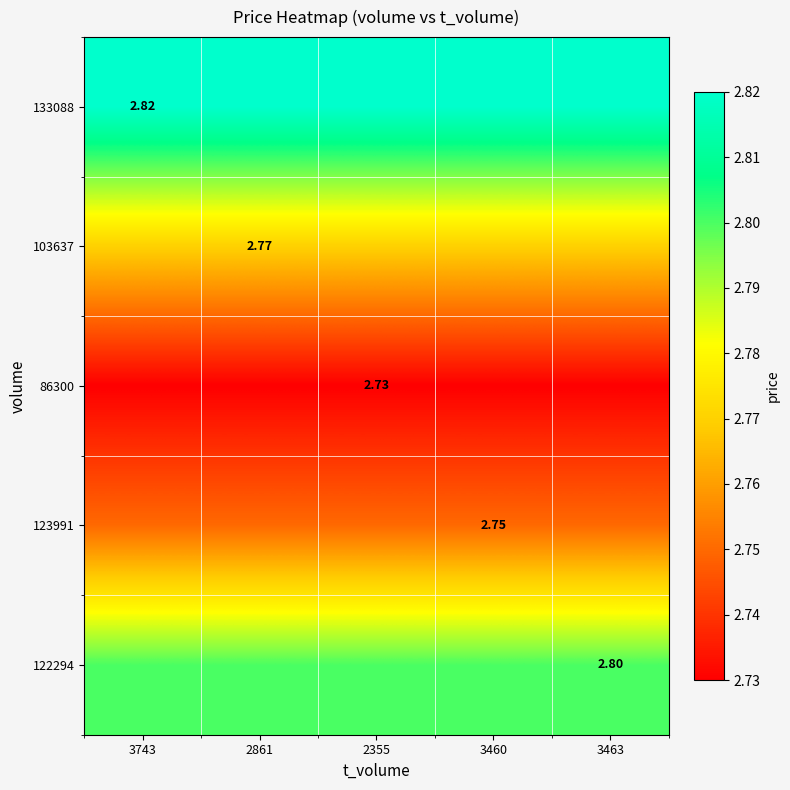

What is the greatest value displayed?

2.8